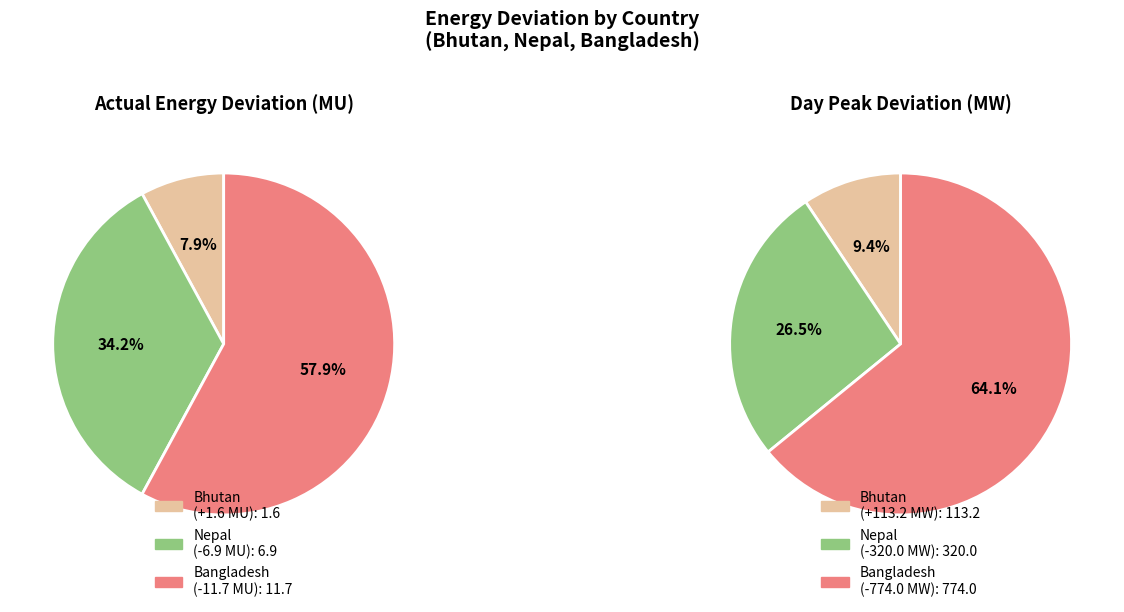

Does any single category account for the majority?

Yes